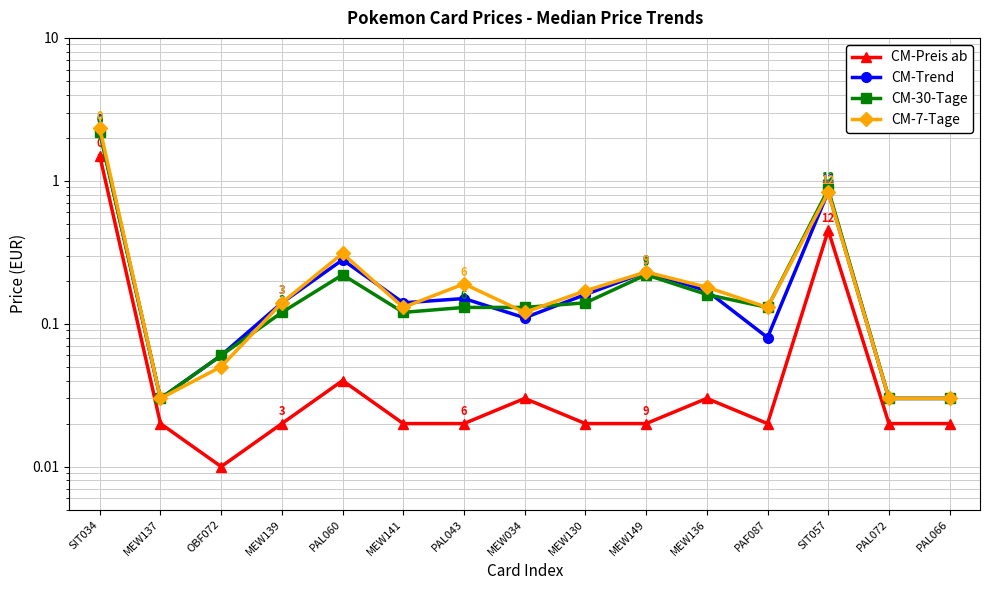

How many interior local valleys does the CM-Preis ab series have?

2